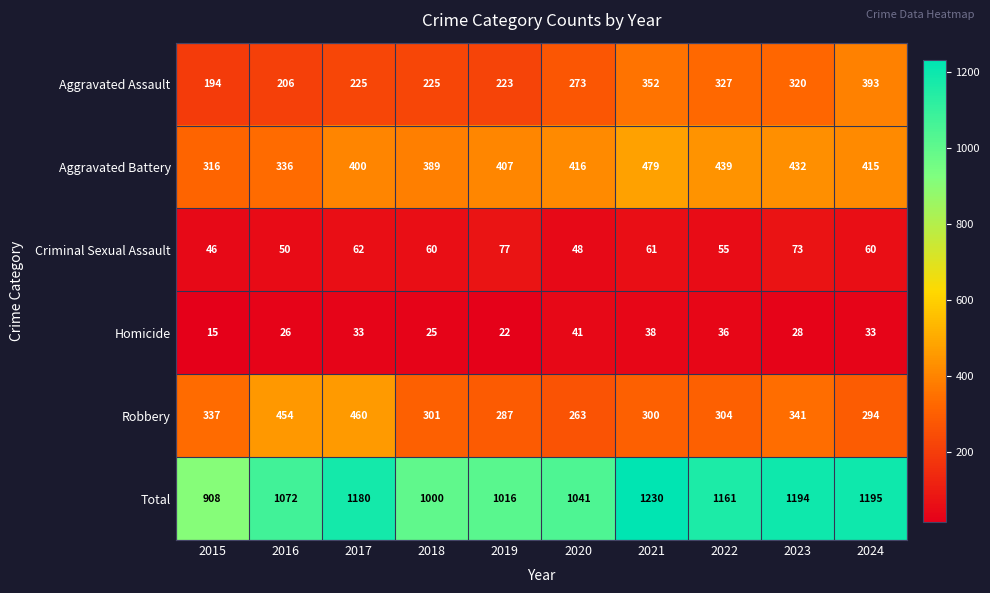

Rank the series at 2015 from lowest to highest value.

Homicide, Criminal Sexual Assault, Aggravated Assault, Aggravated Battery, Robbery, Total